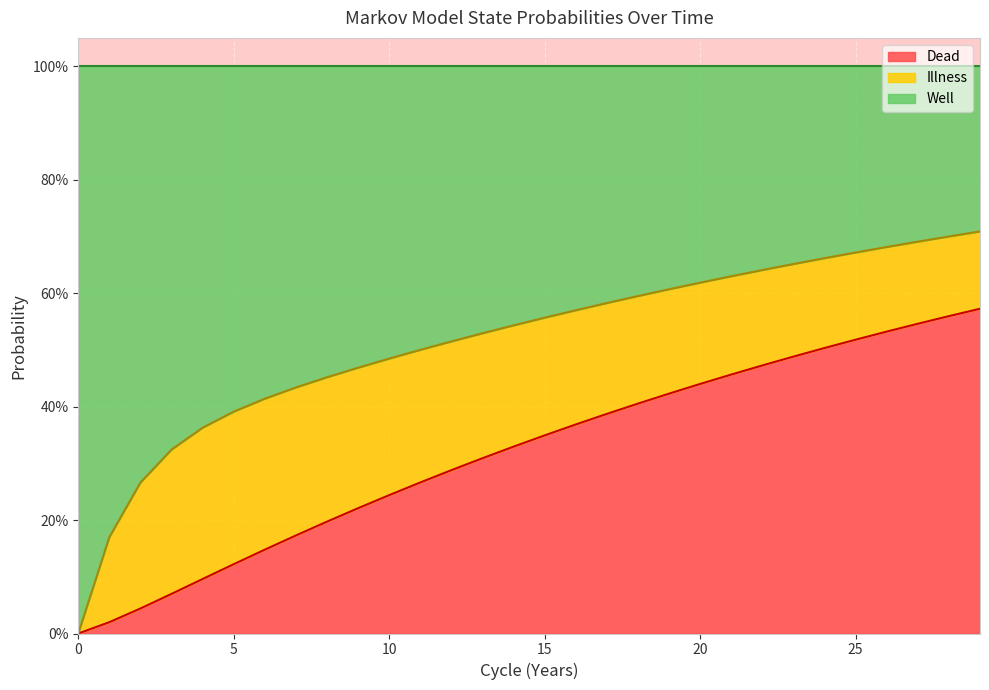

Which series has the largest range (max minus min)?

Well